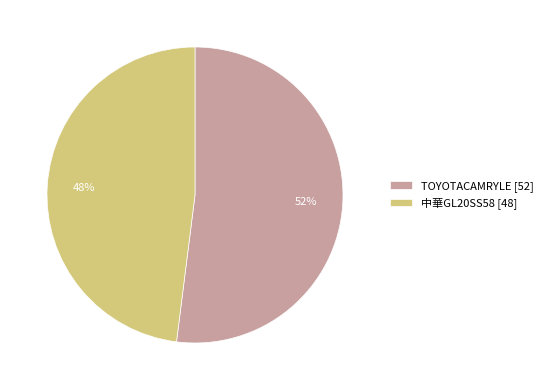

To the nearest percent, what is the difference between the 中華GL20SS58 and TOYOTACAMRYLE slice percentages?

4%